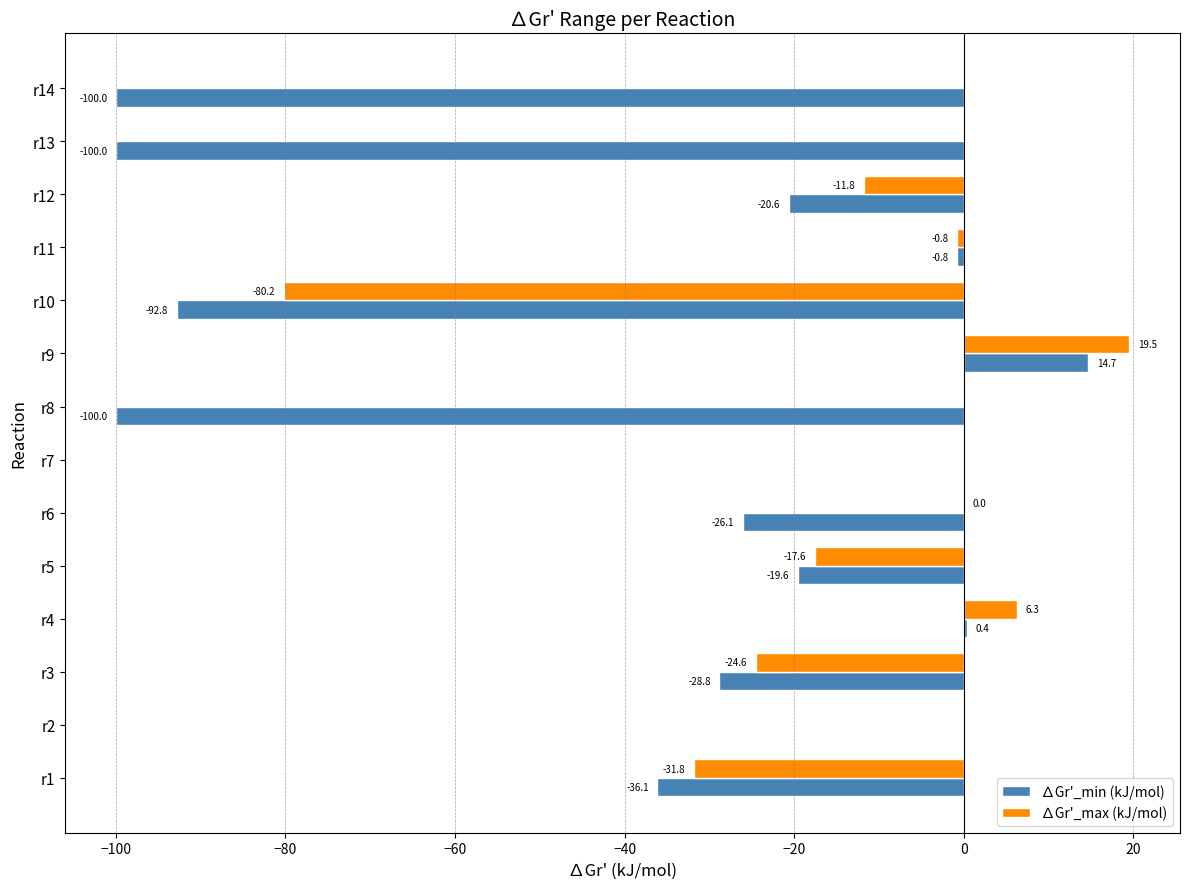

What are all the series names shown in the legend?

∆Gr'_min (kJ/mol), ∆Gr'_max (kJ/mol)